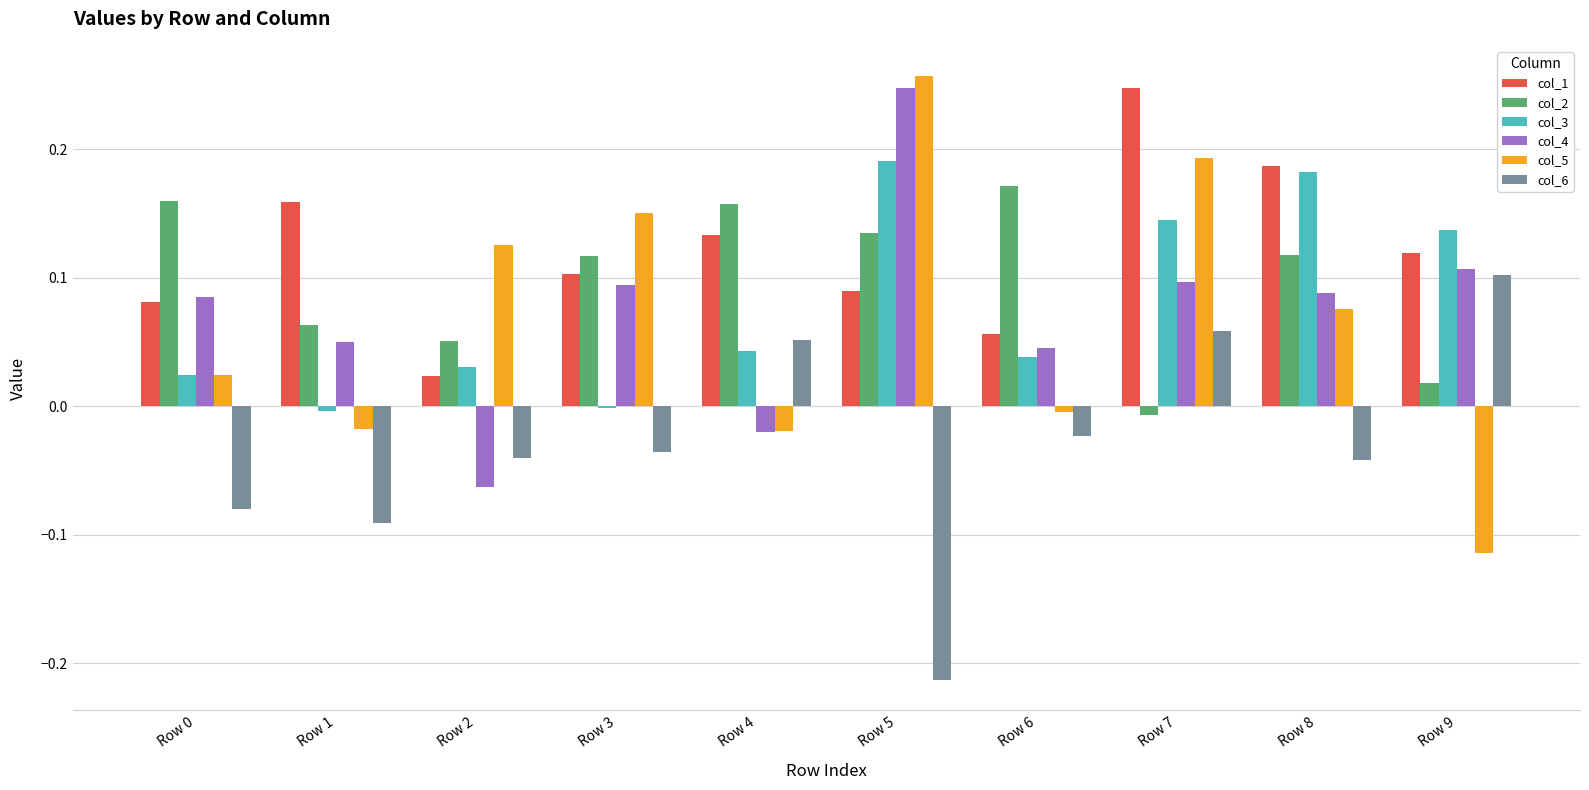

At which label does col_5 reach its peak?

Row 5